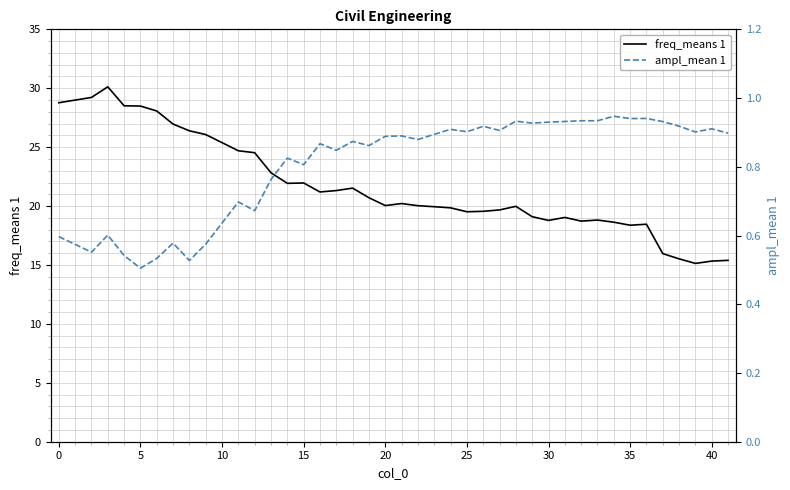

What is the minimum value for freq_means 1?

15.1